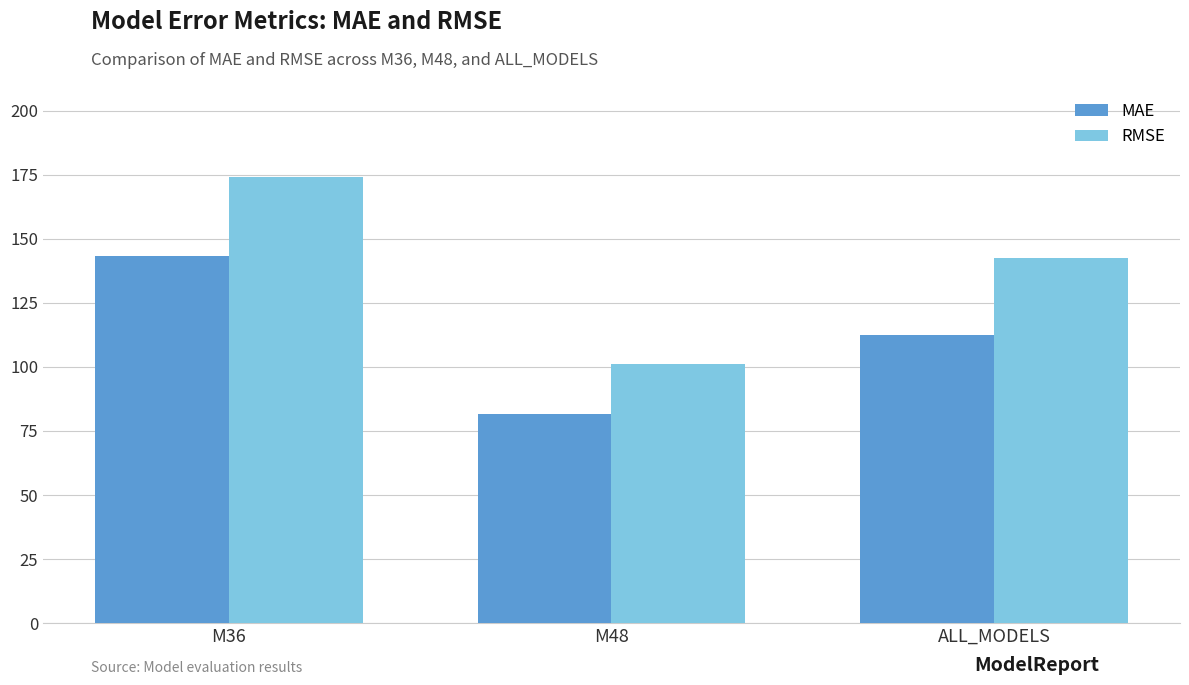

Read the MAE value at M48.

81.7